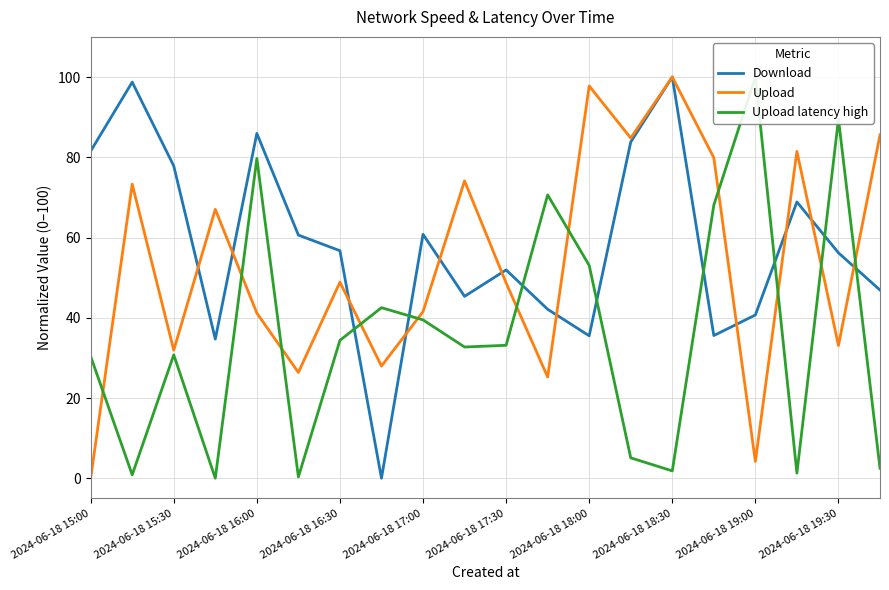

Is it true that Upload equals 97.8 at 2024-06-18 18:00?

True